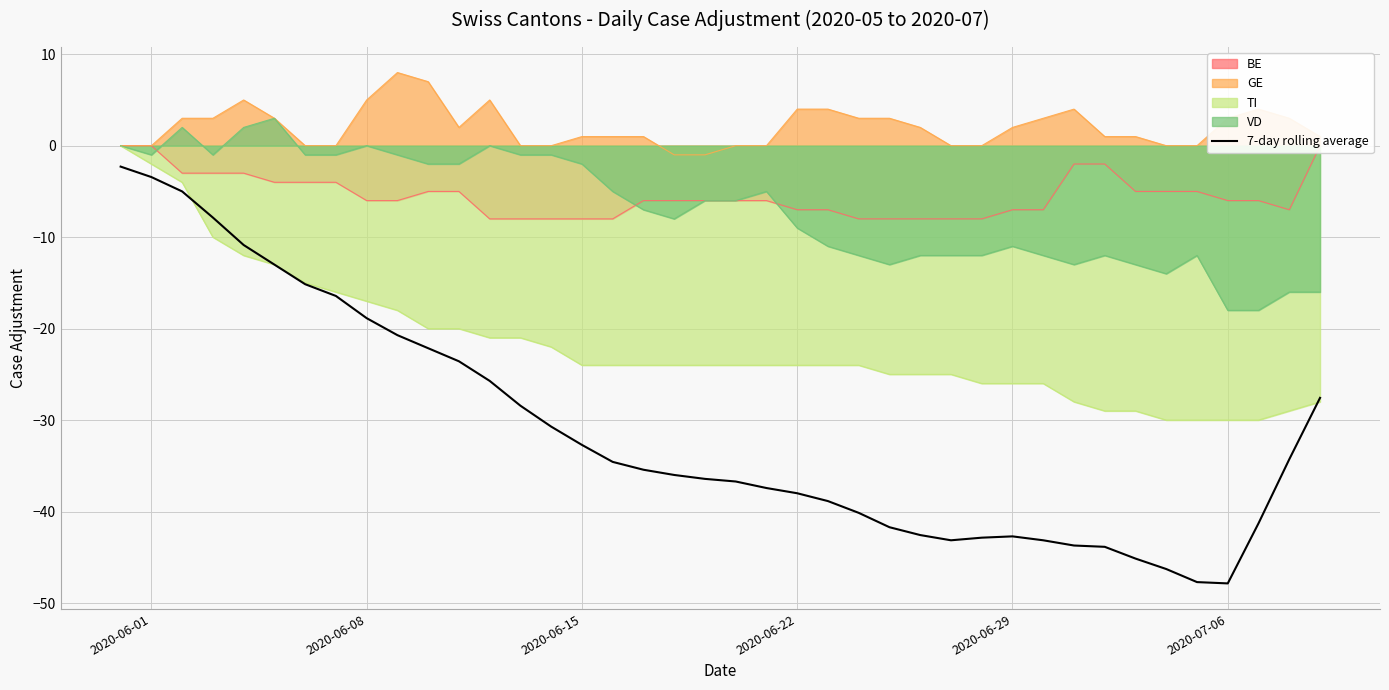

True or false: 7-day rolling average and VD intersect in this chart.

False